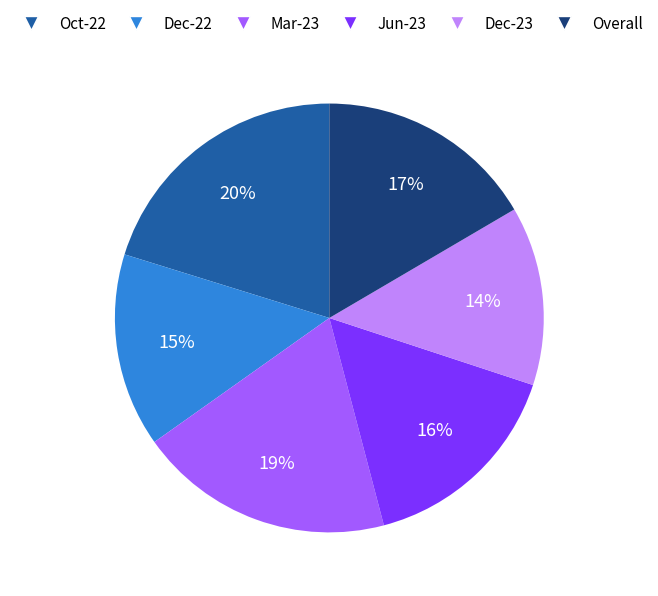

To the nearest percent, what is the difference between the Dec-22 and Jun-23 slice percentages?

1%